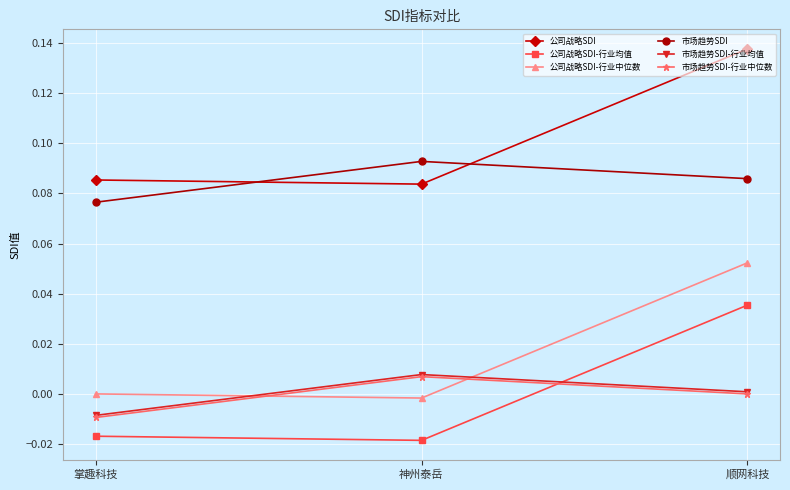

At which label does 市场趋势SDI reach its minimum?

掌趣科技